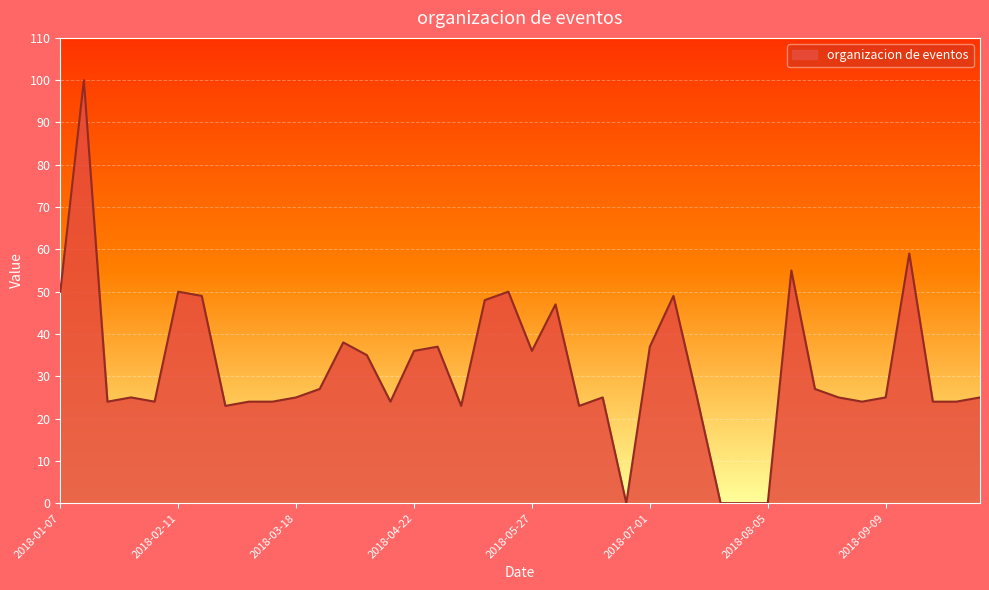

What is the difference between the maximum and minimum values?

100